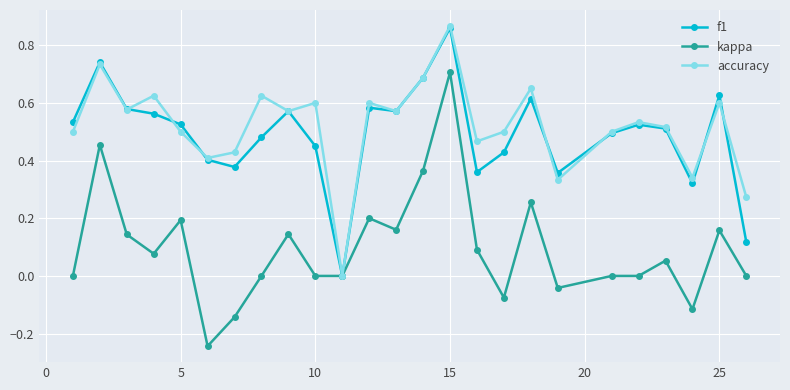

How many interior local peaks does the f1 series have?

7